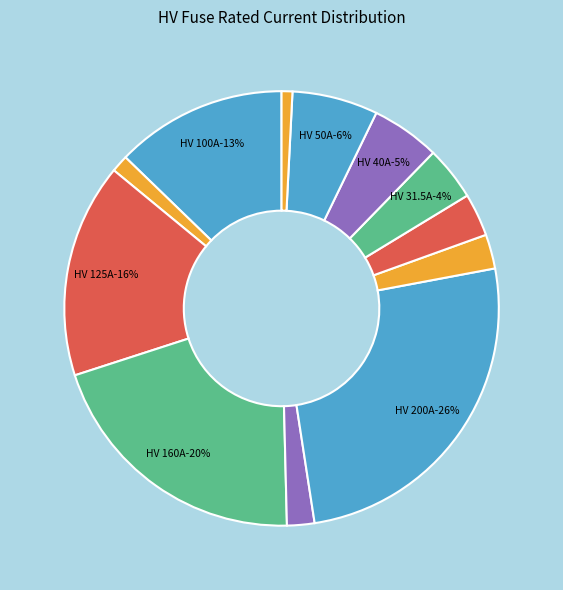

To the nearest percent, what is the combined percentage of HV 6.3A and HV 200A?

26%